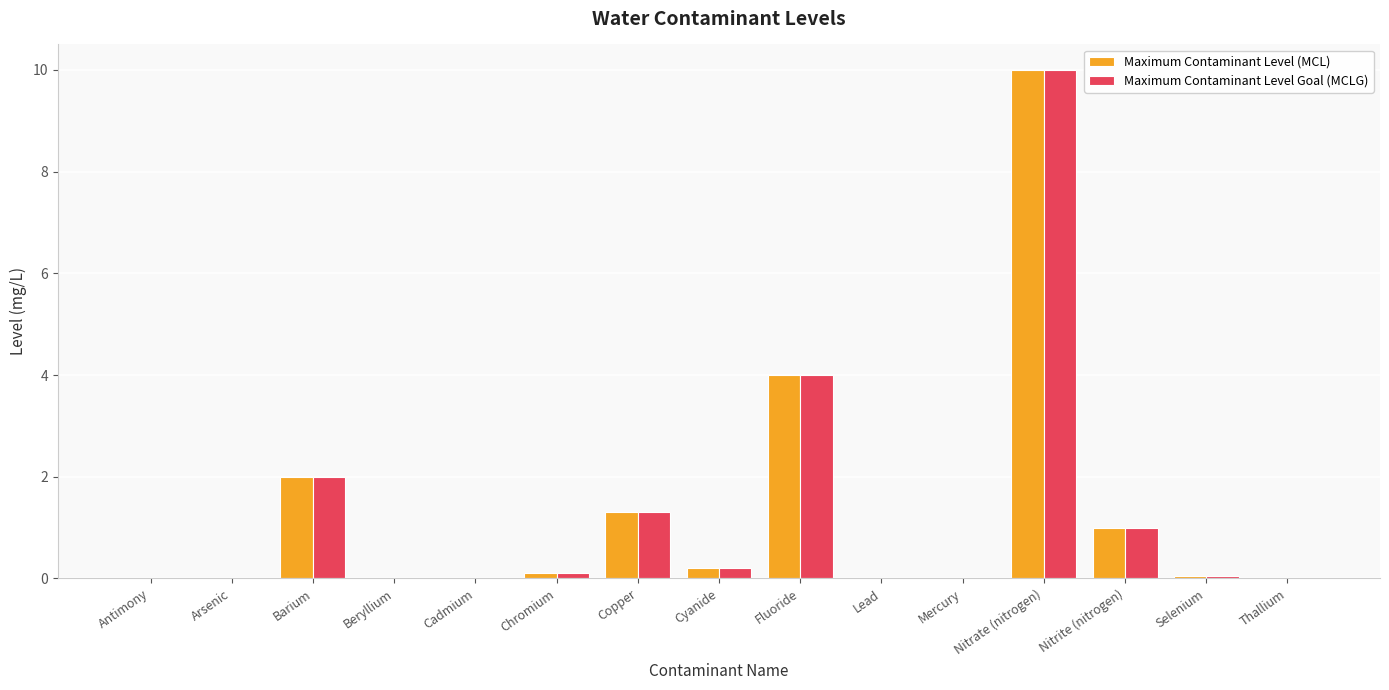

What is the greatest value displayed?

10.0